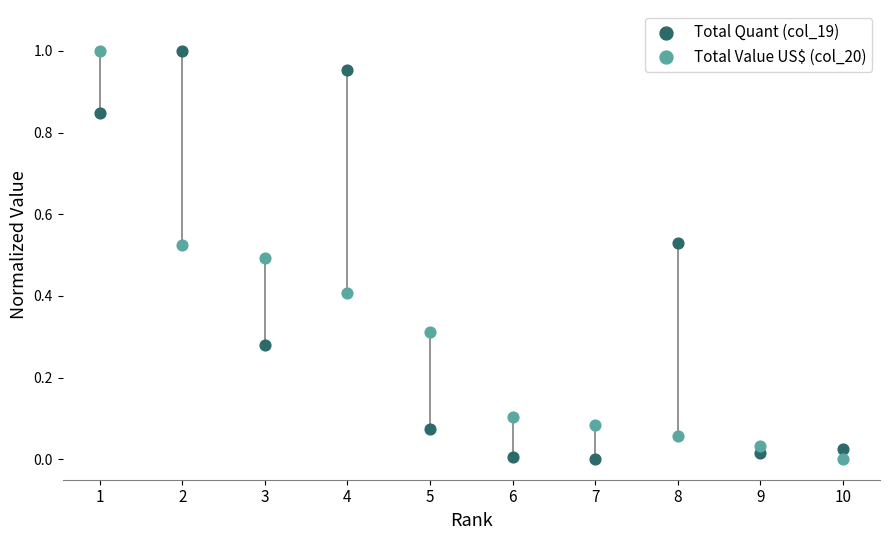

What is the X range (max minus min) for the scatter plot?

9.0